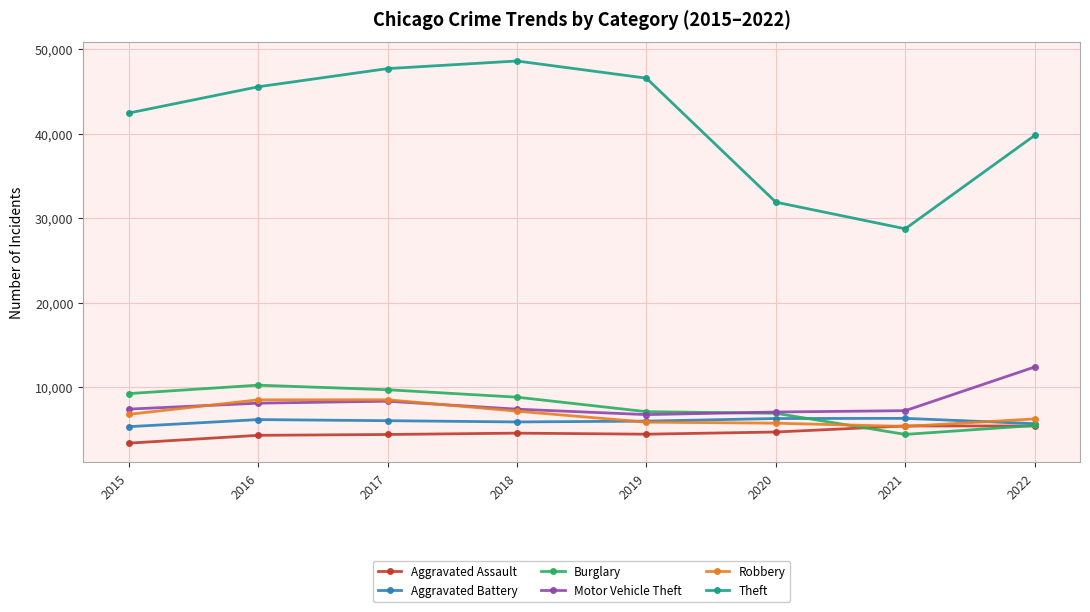

Does the chart display data point markers on the line(s)?

Yes